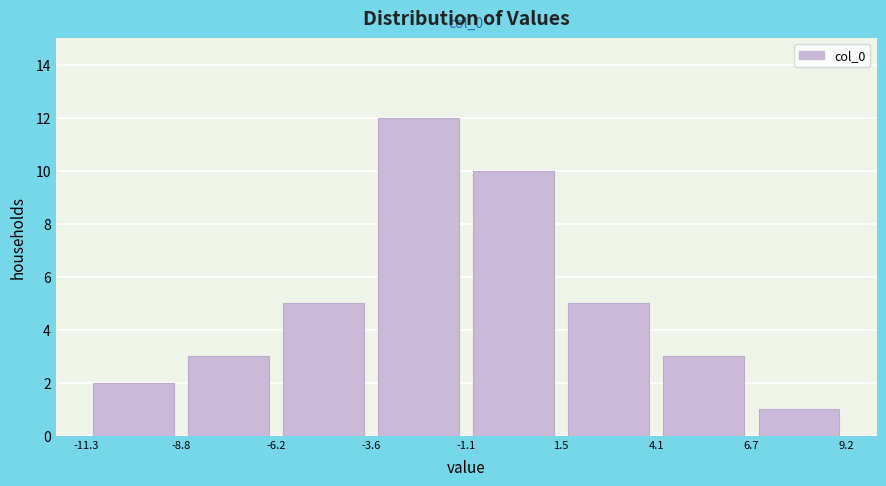

Which range on the x-axis has the tallest bar?

-3.6 to -1.1